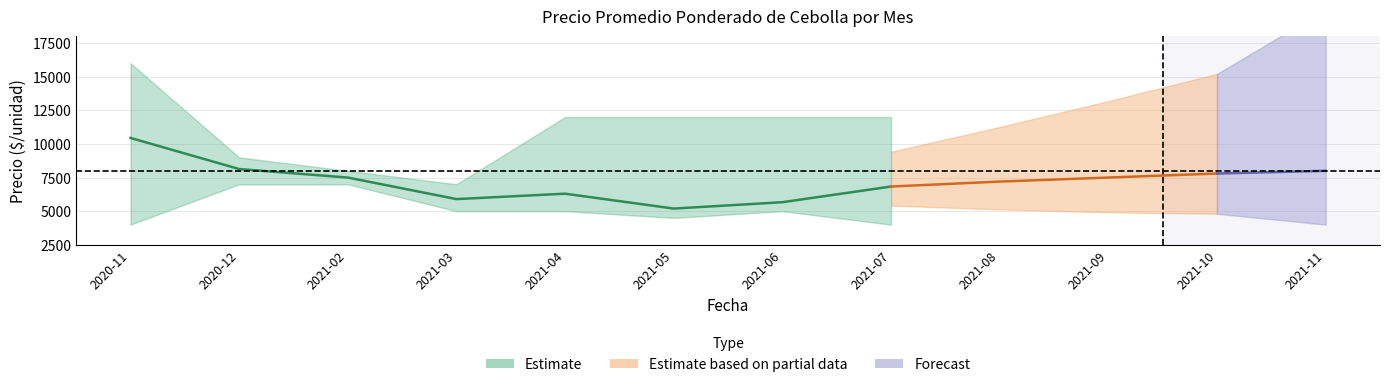

Which has a higher value, 2021-02 or 2021-10?

2021-10